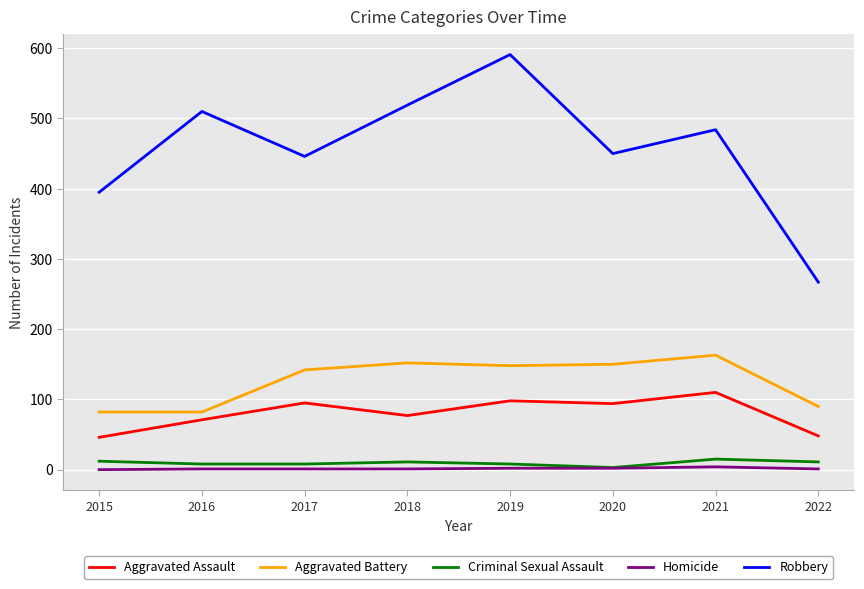

Between 2015 and 2022, which series saw the biggest shift?

Robbery